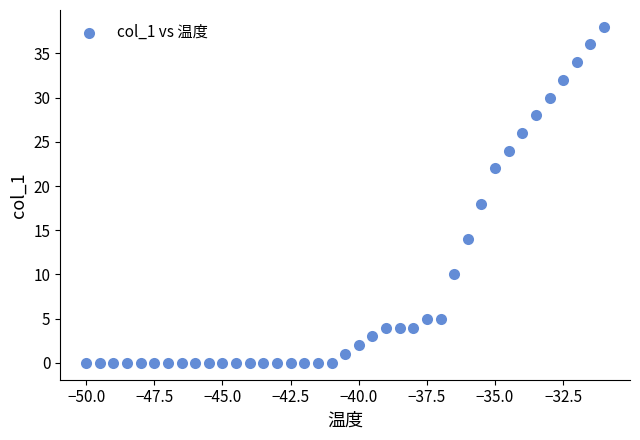

What is the range of Y values (max minus min)?

38